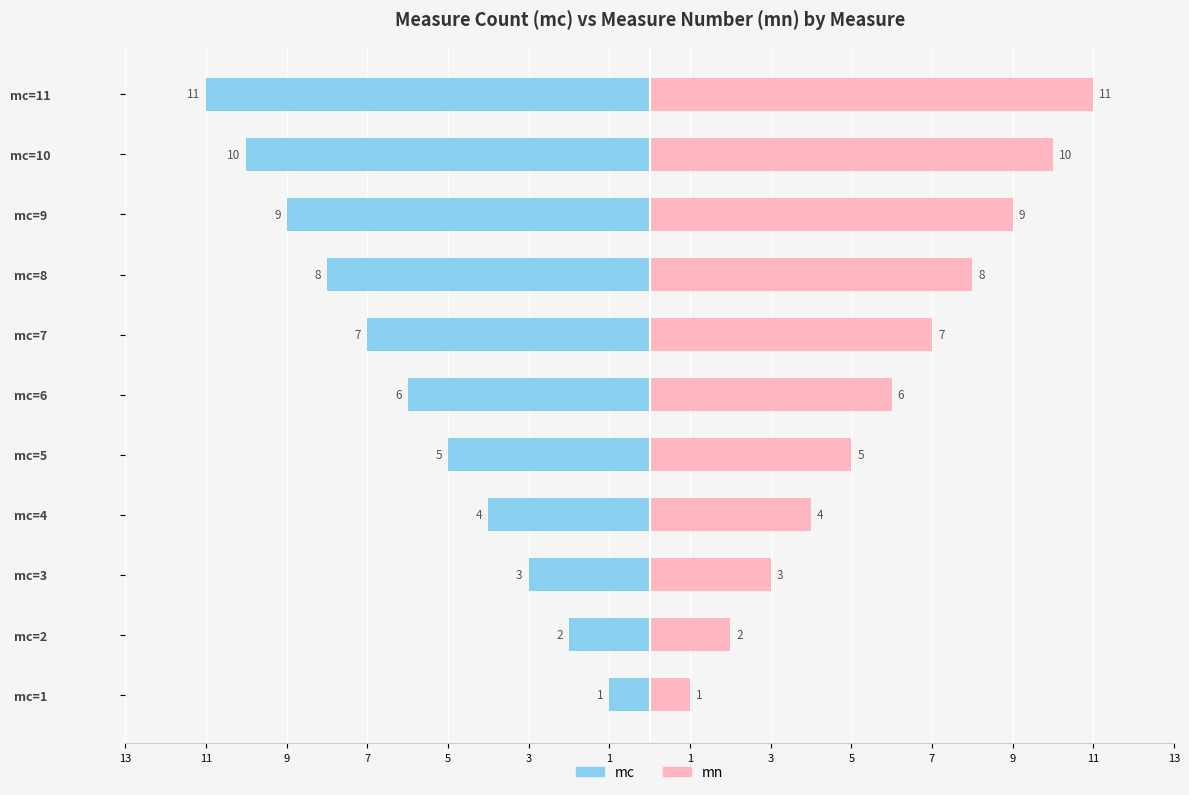

What is the difference between the maximum and minimum values in the mc series?

10